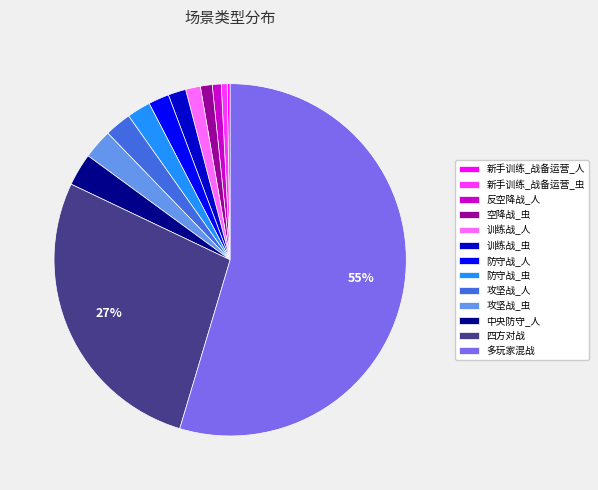

Is there a majority slice in this chart?

Yes